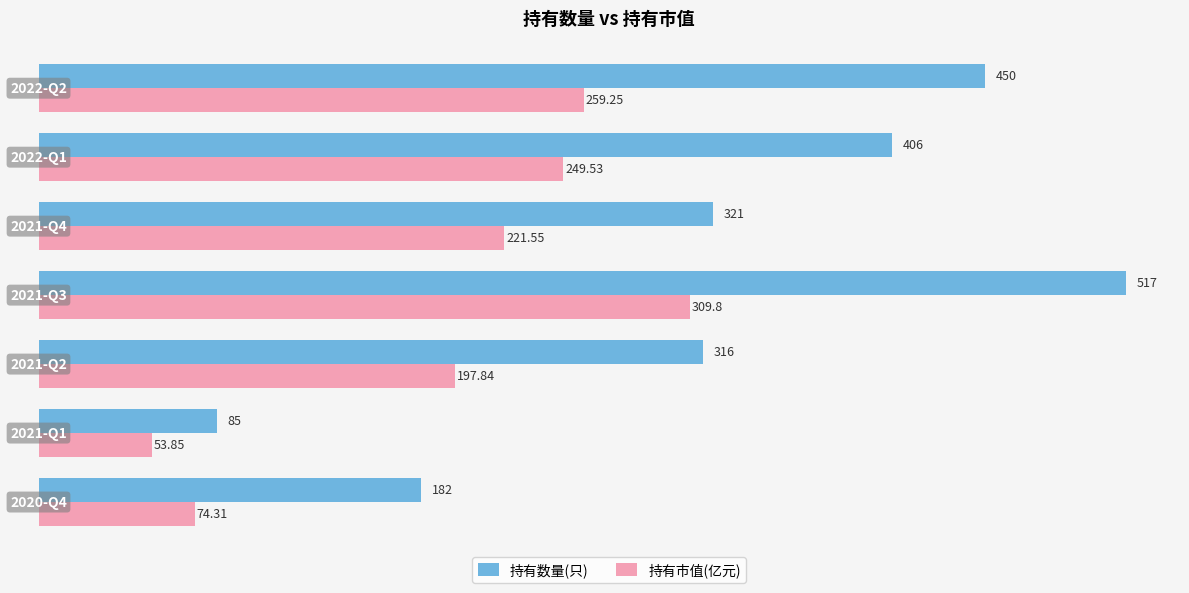

How many 持有数量(只) values are between 182 and 450?

5